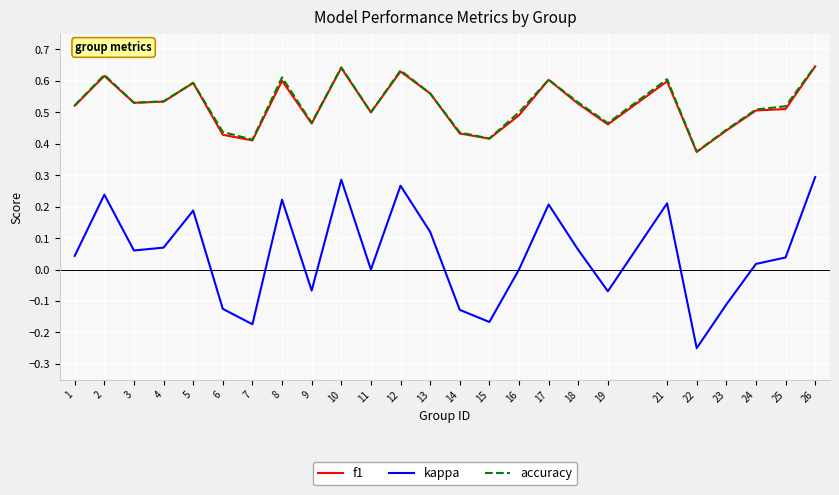

The value of kappa at 26 is 0.3. True or false?

True